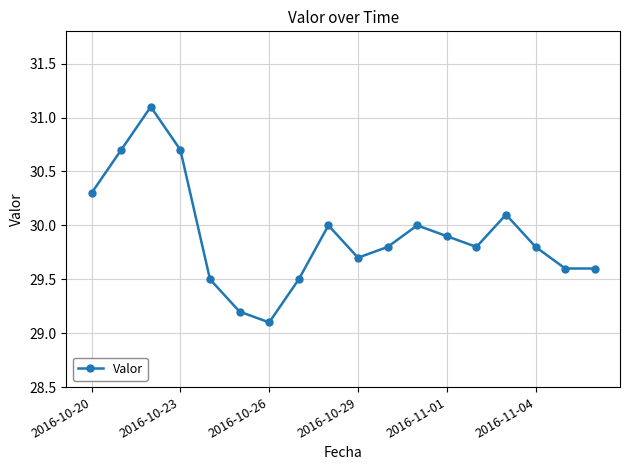

What is the smallest value displayed?

29.1